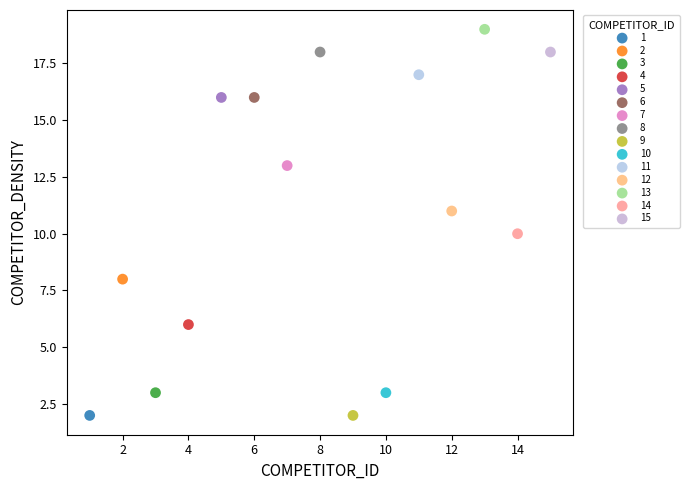

What are all the series names shown in the legend?

1, 2, 3, 4, 5, 6, 7, 8, 9, 10, 11, 12, 13, 14, 15